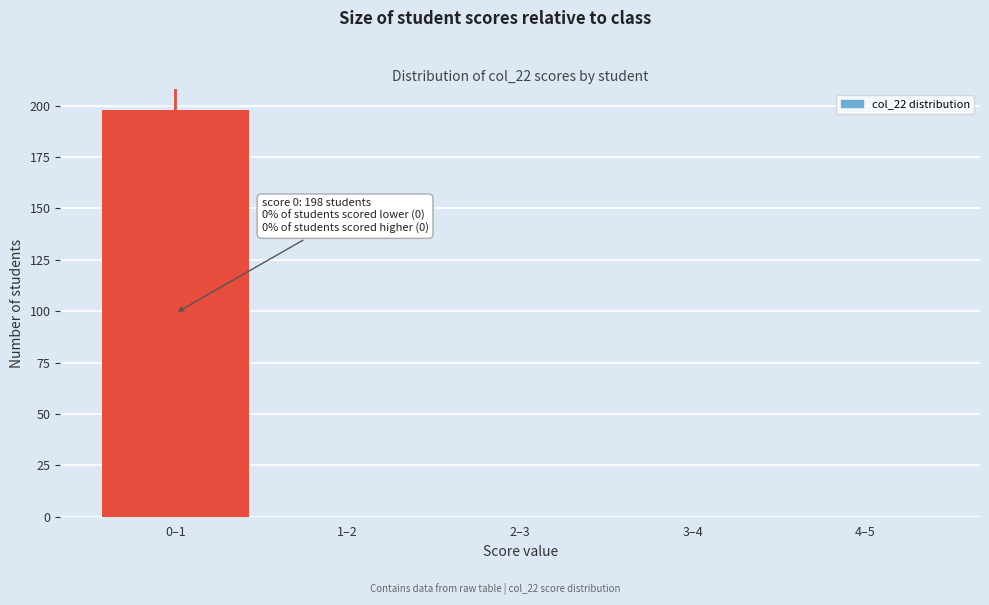

Reading left to right, what are all the values shown in this chart?

0–1=198	1–2=0	2–3=0	3–4=0	4–5=0